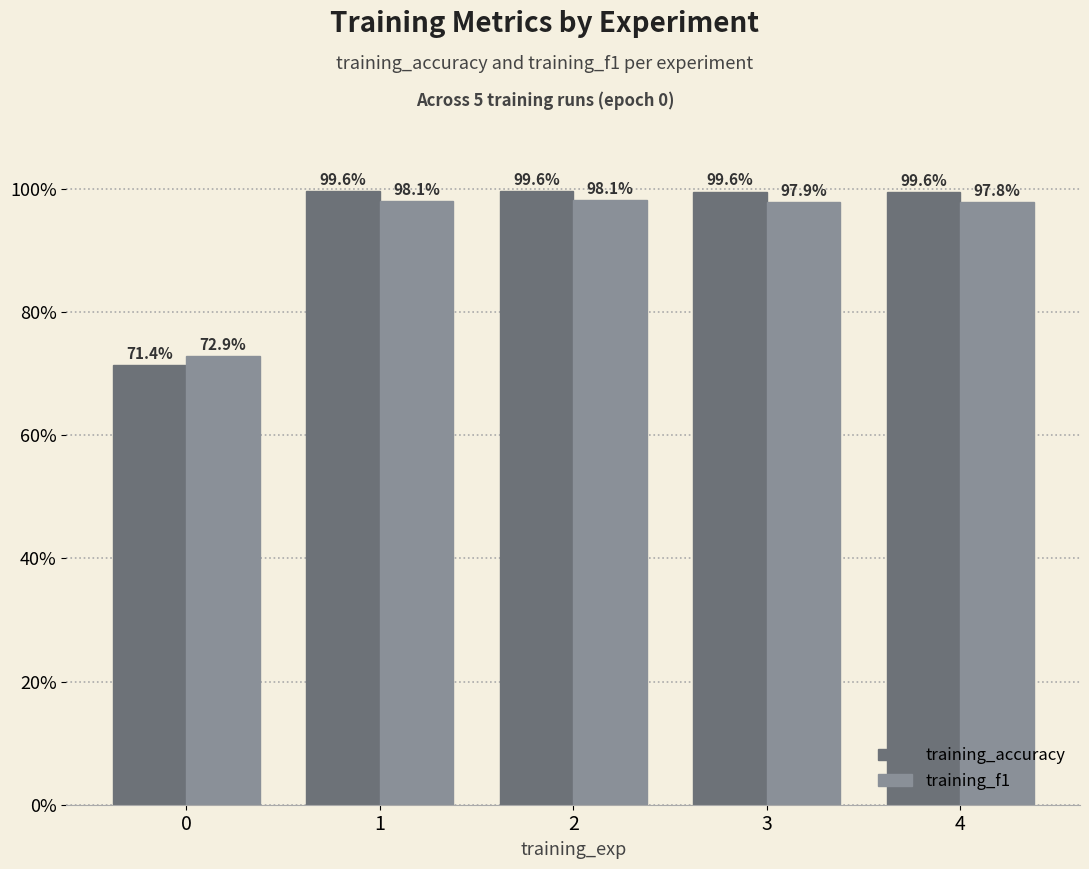

What are all the series names shown in the legend?

training_accuracy, training_f1